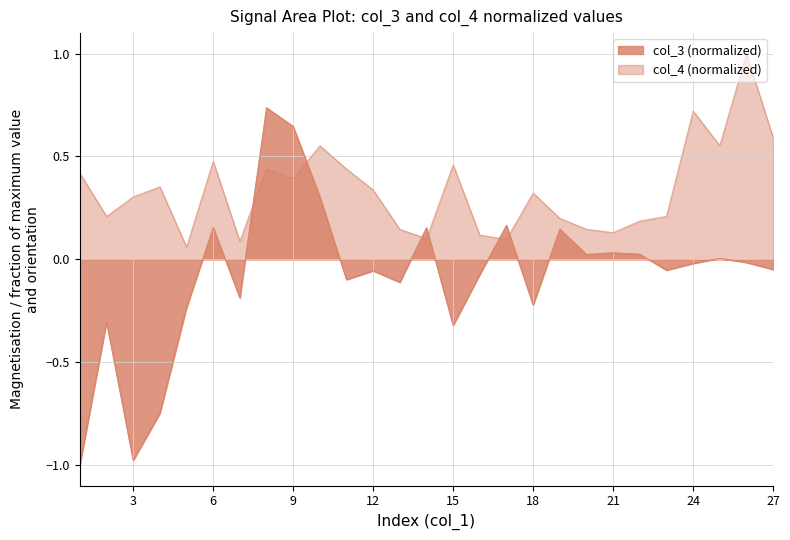

Which category has the lowest value across all series?

1